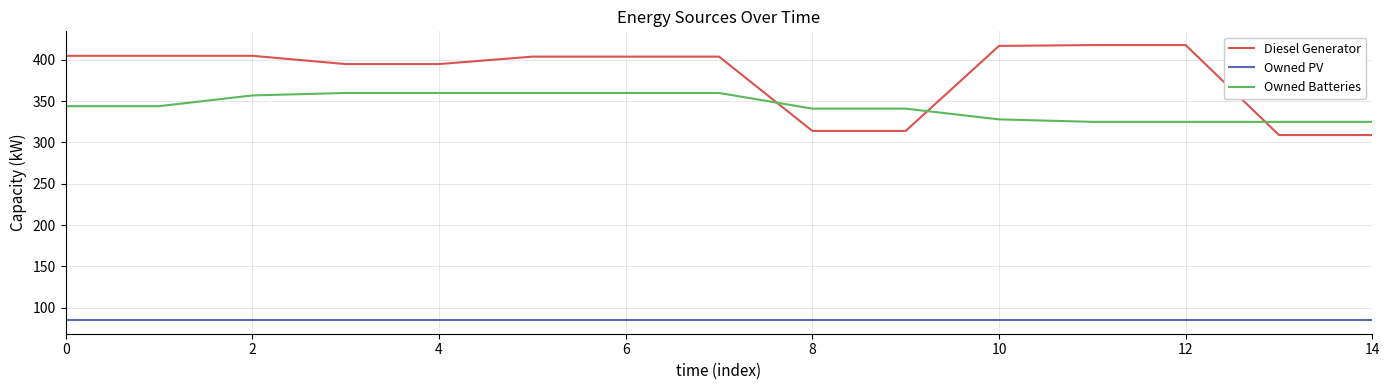

What is the difference between the maximum and minimum values in the Owned Batteries series?

35